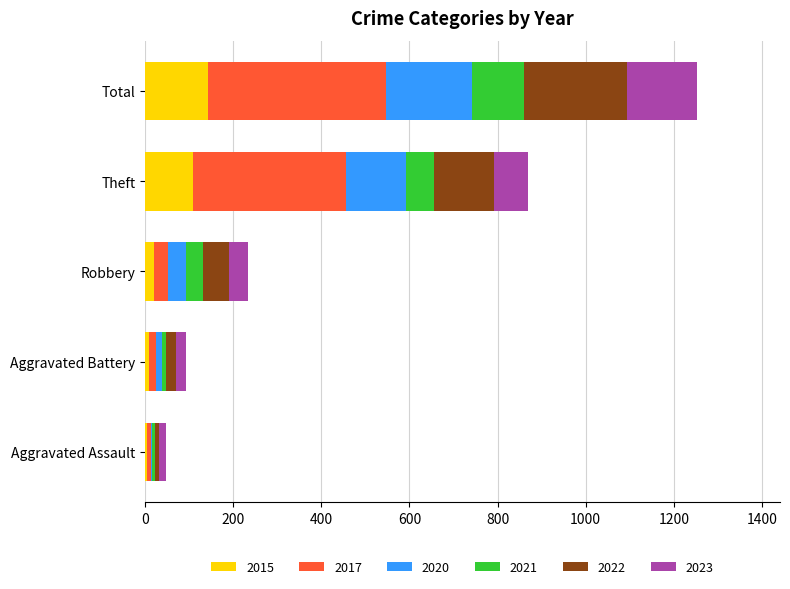

What is the maximum value for 2015?

143